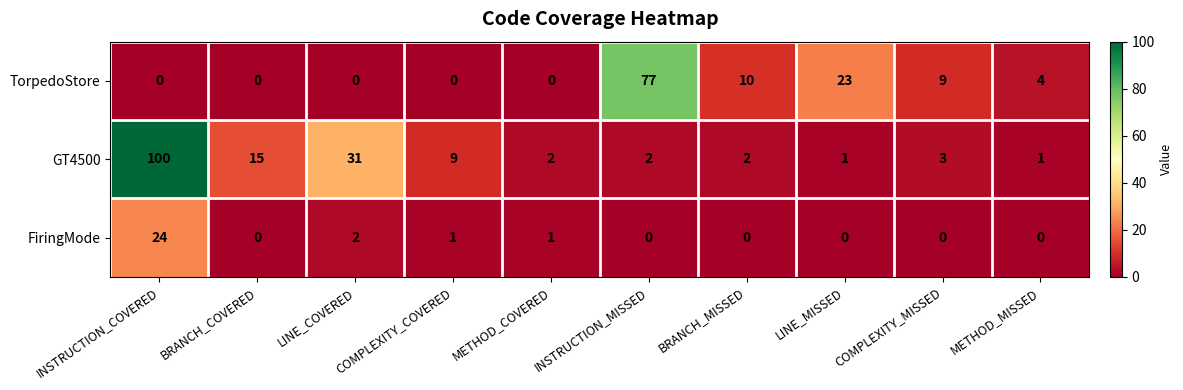

Which series has the largest total across all categories?

GT4500